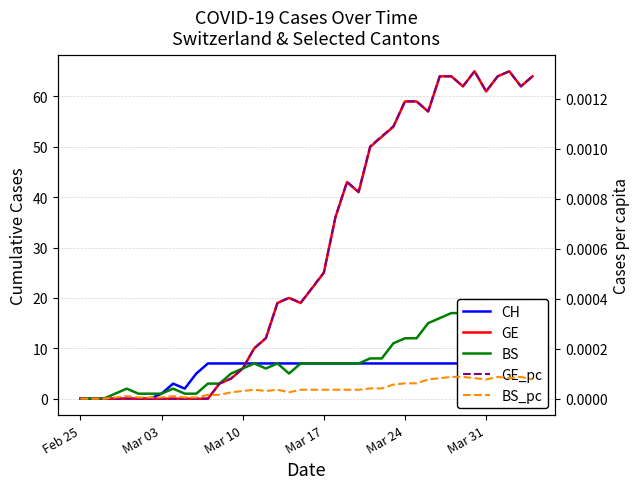

How many lines are shown in the chart?

5